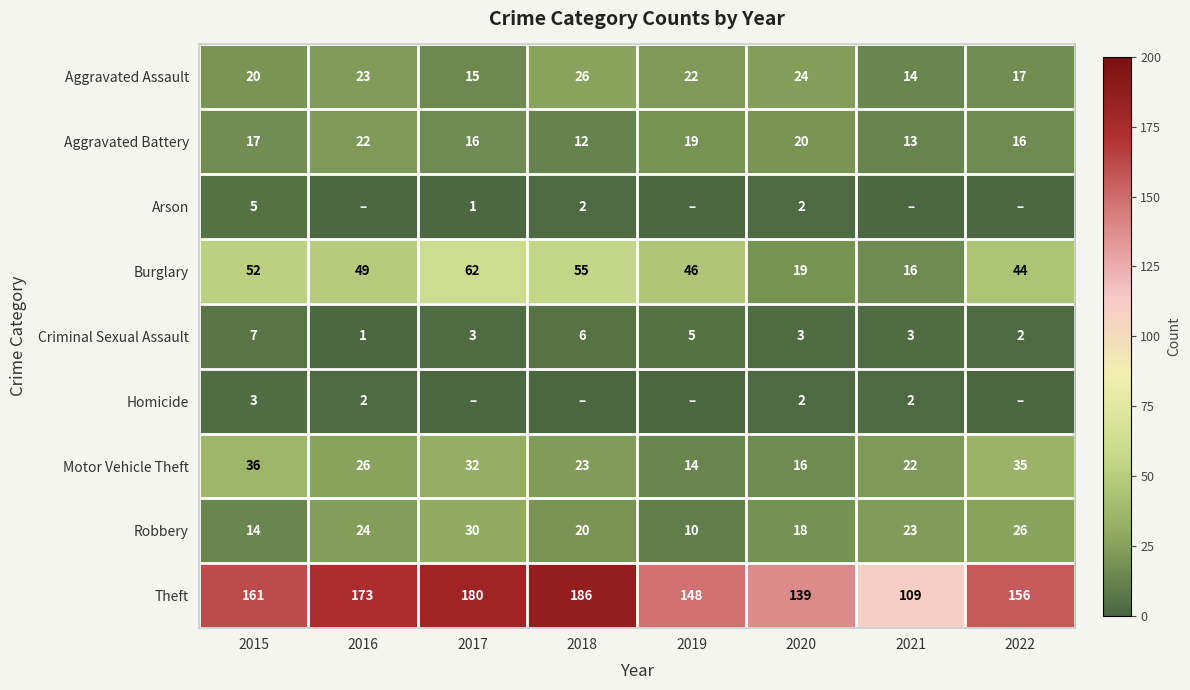

Which category has the highest value across all series?

2018